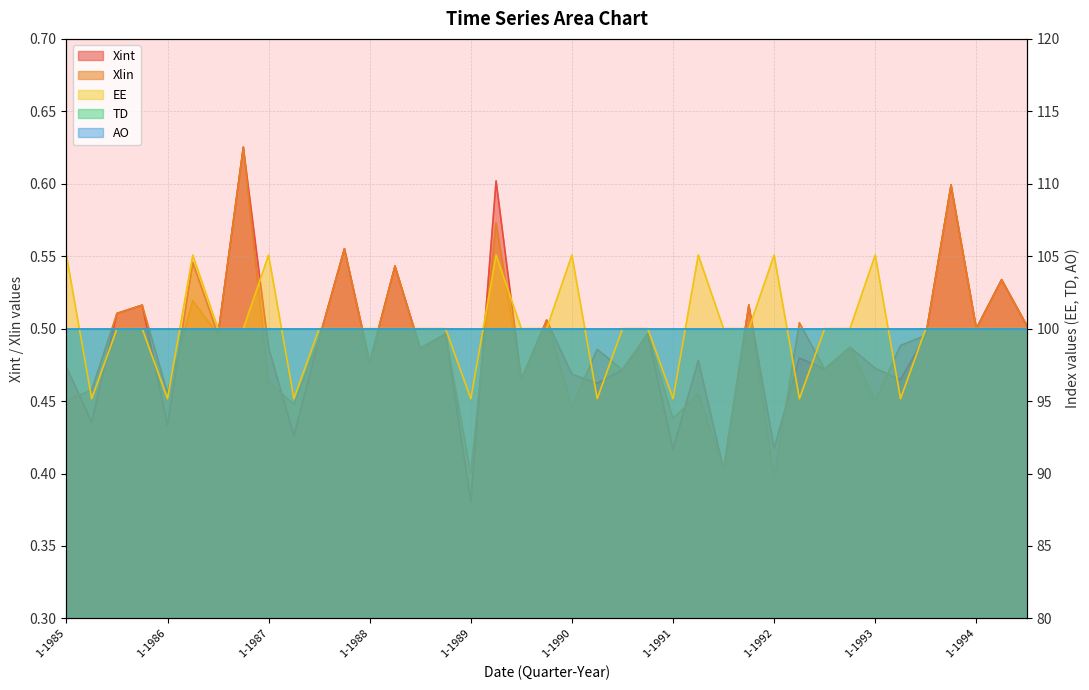

Where is Xlin nearest to the value 0?

1-1992